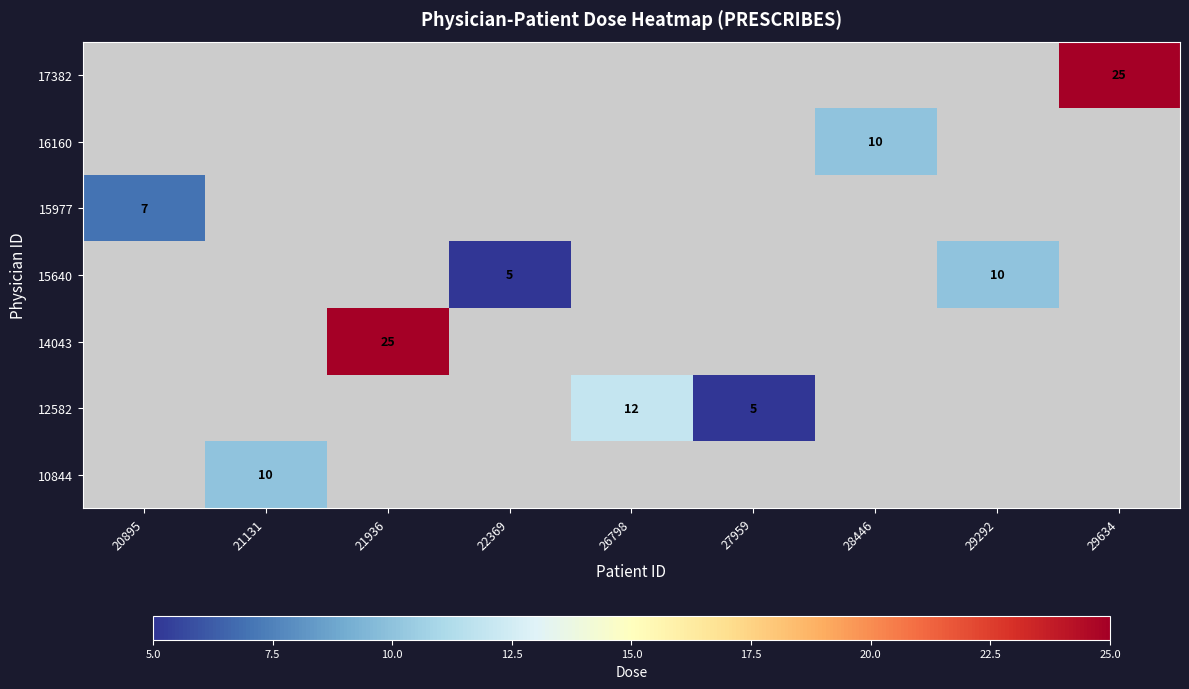

Is it true that 14043 equals 6 at 21936?

False